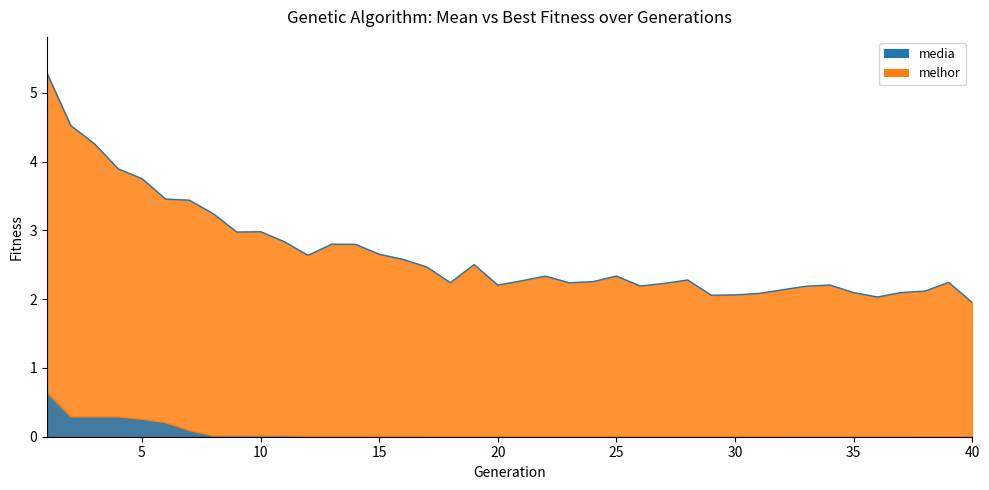

Which has a higher value, 15 or 35?

15